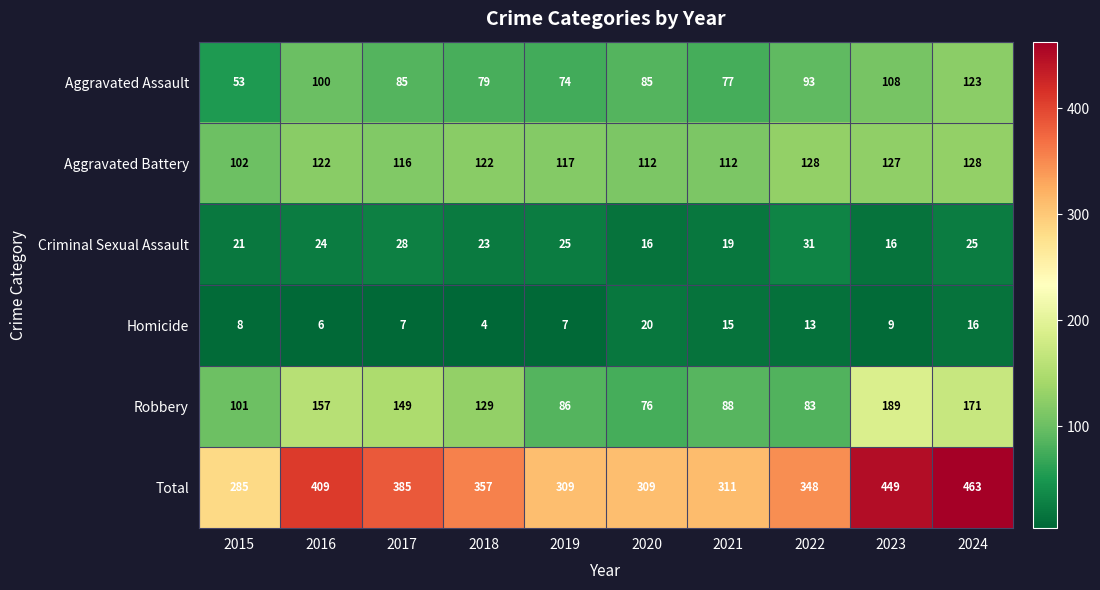

At how many categories does at least one series exceed 254?

10